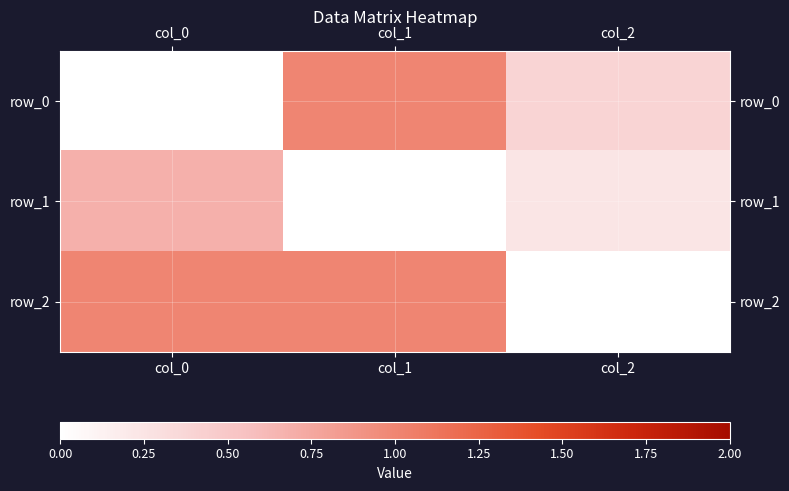

The value of row_0 at col_2 is 0.4. True or false?

True